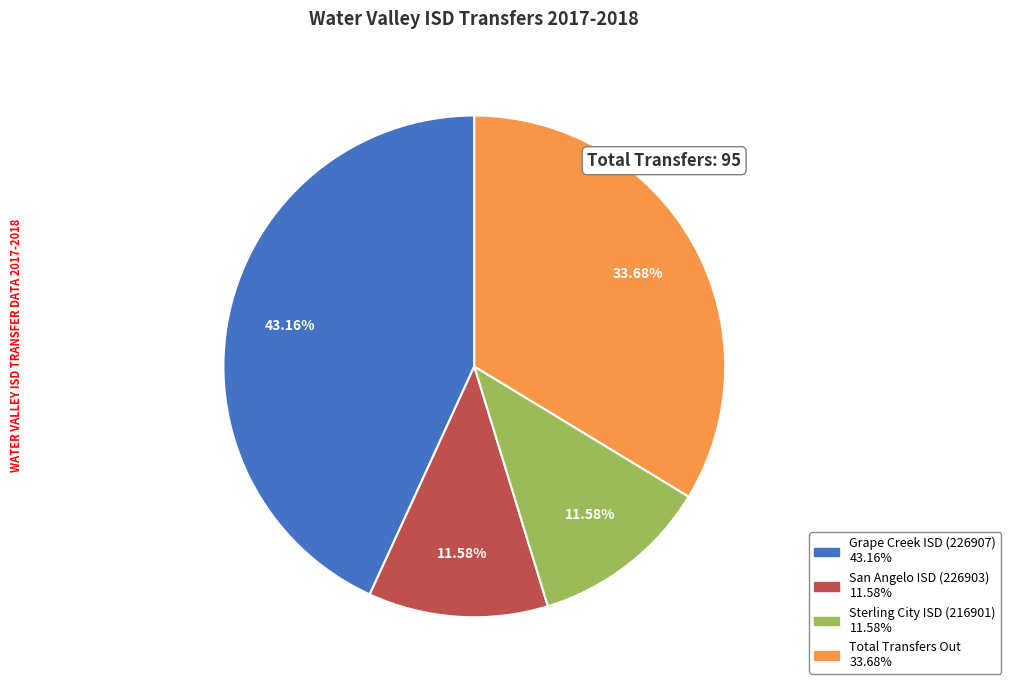

Is it true that San Angelo ISD (226903) is 12% of the pie?

True